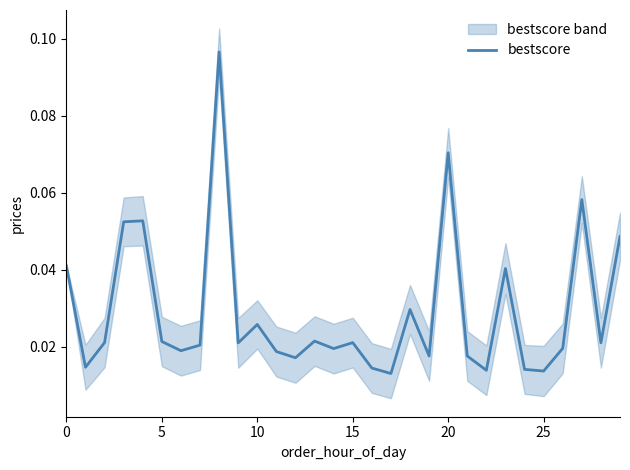

The value at 9 is 0.0. True or false?

False